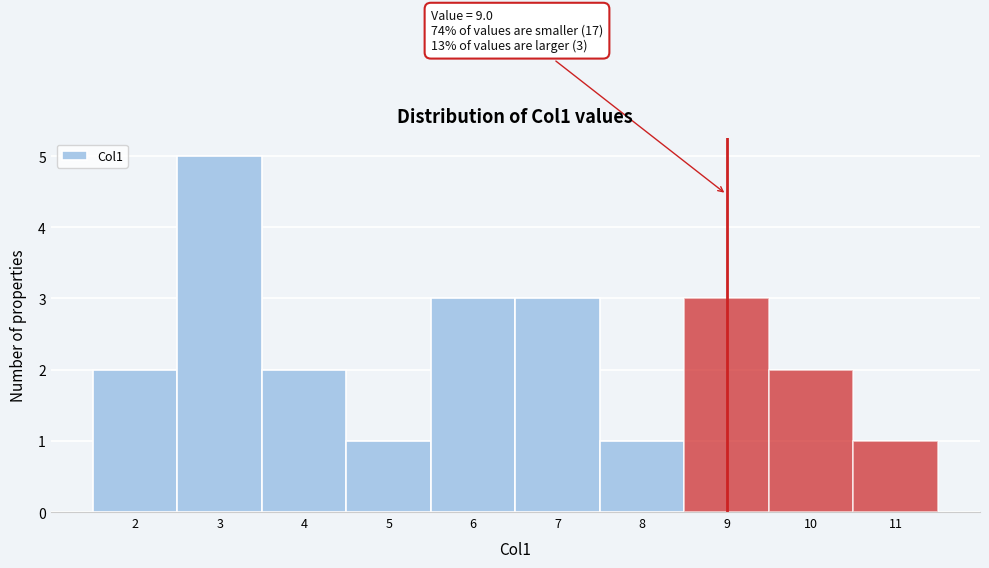

Over which range of the x-axis is the bar tallest?

2.5 to 3.5